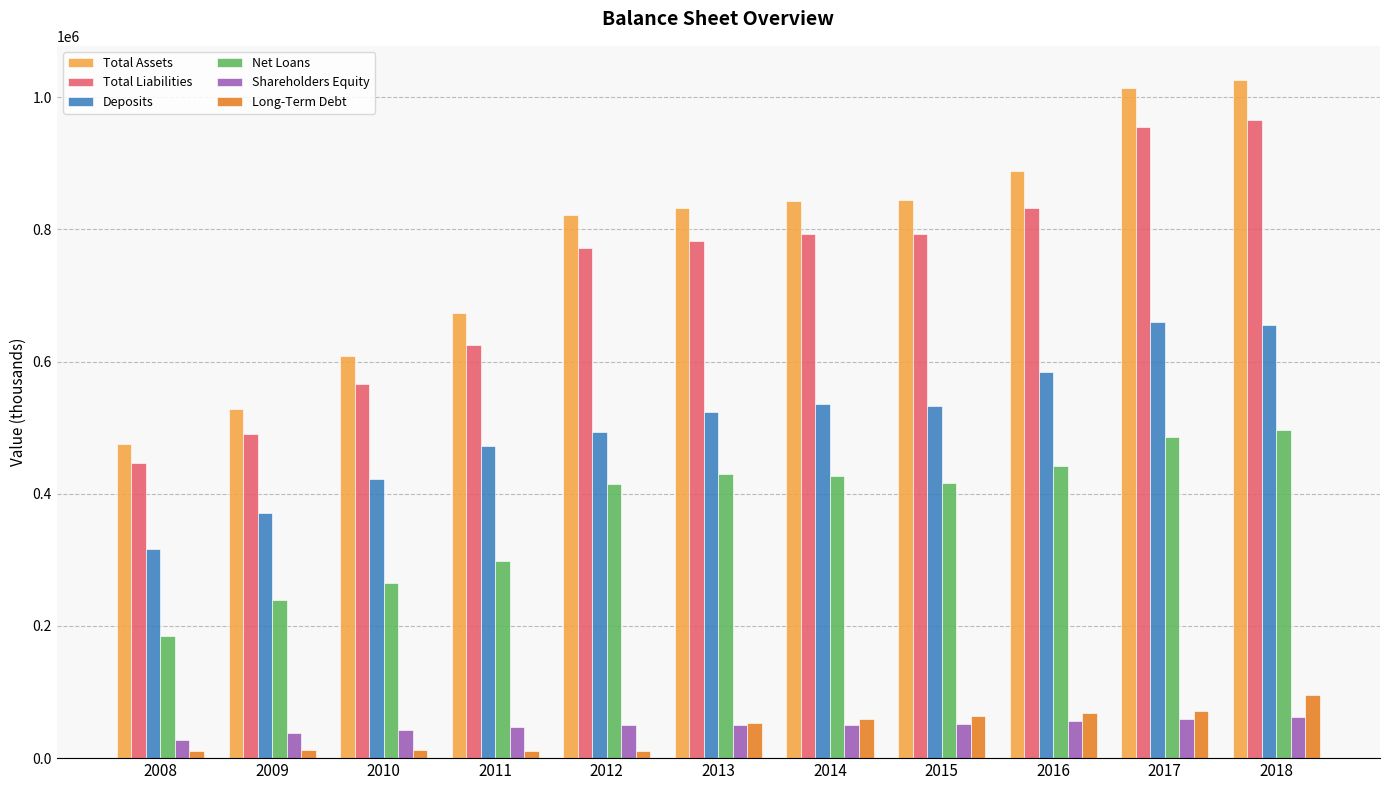

The value of Shareholders Equity at 2011 is 47397. True or false?

True